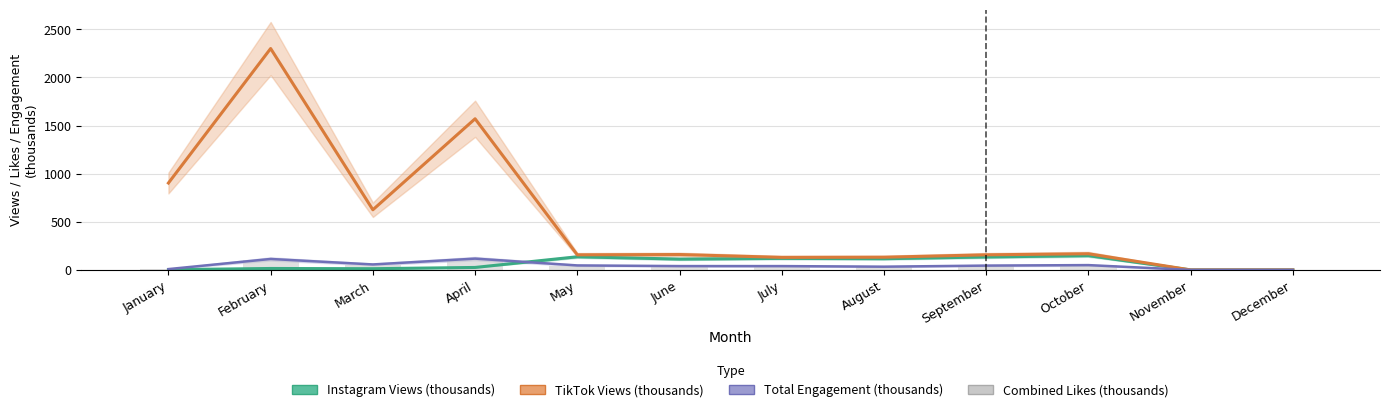

Does the chart contain any negative values?

No